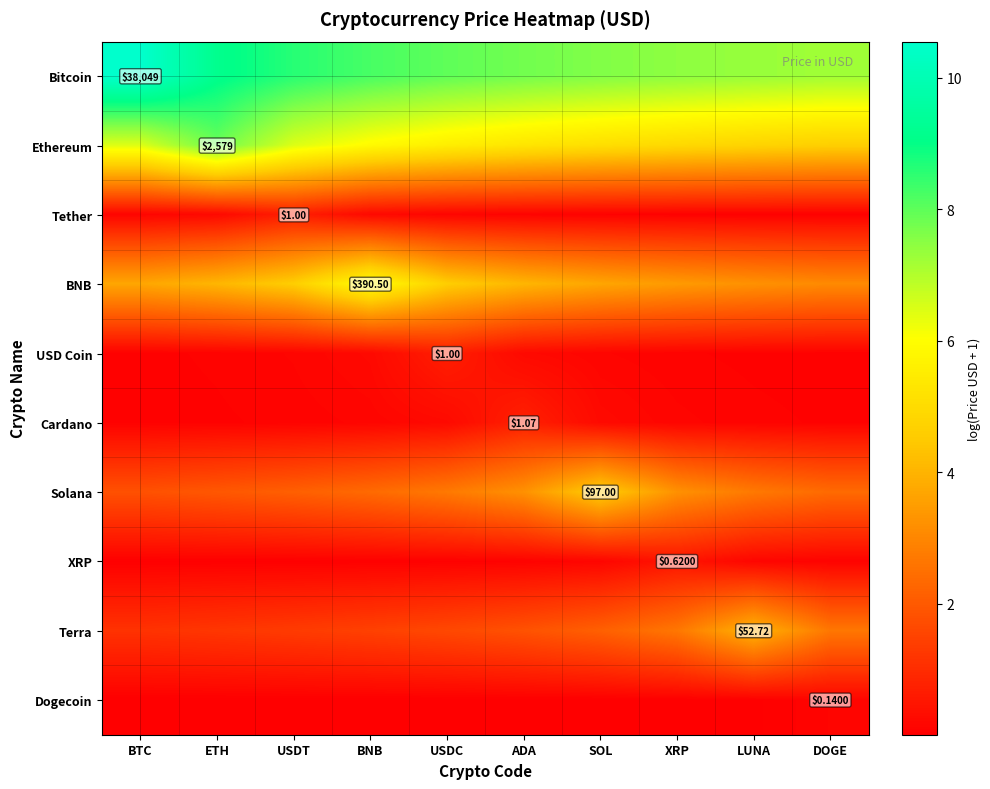

At how many categories does at least one series exceed 0?

10